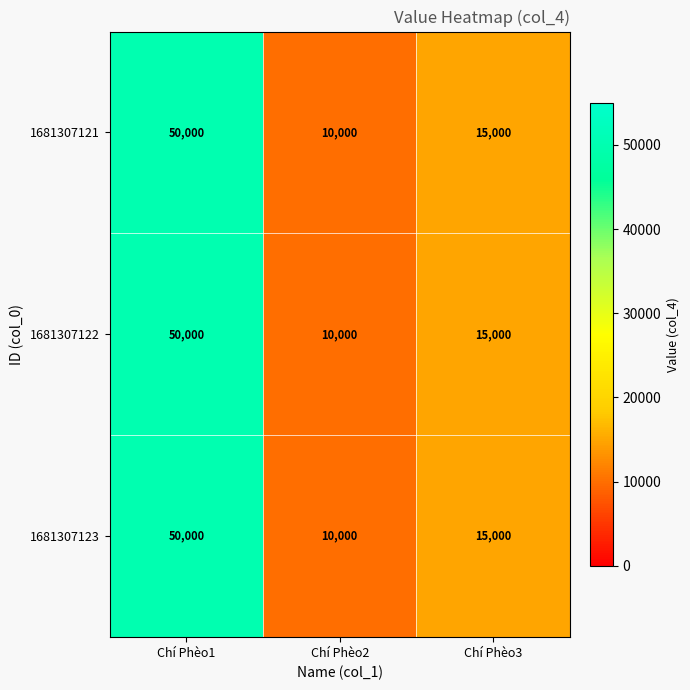

What is the greatest value displayed?

50000